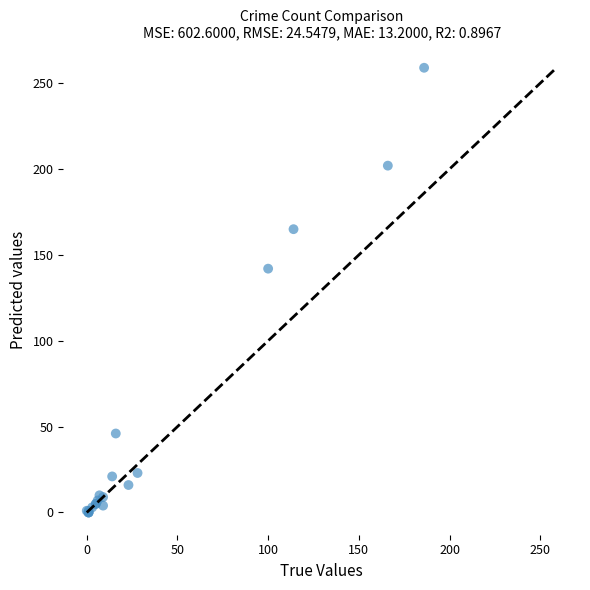

What Y value in the scatter plot is closest to 129?

142